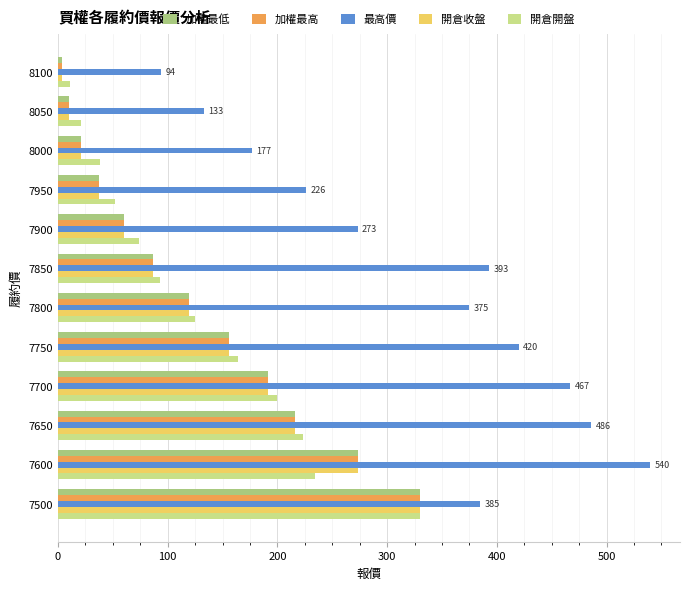

What is the difference between the maximum and minimum values in the 加權最高 series?

326.0